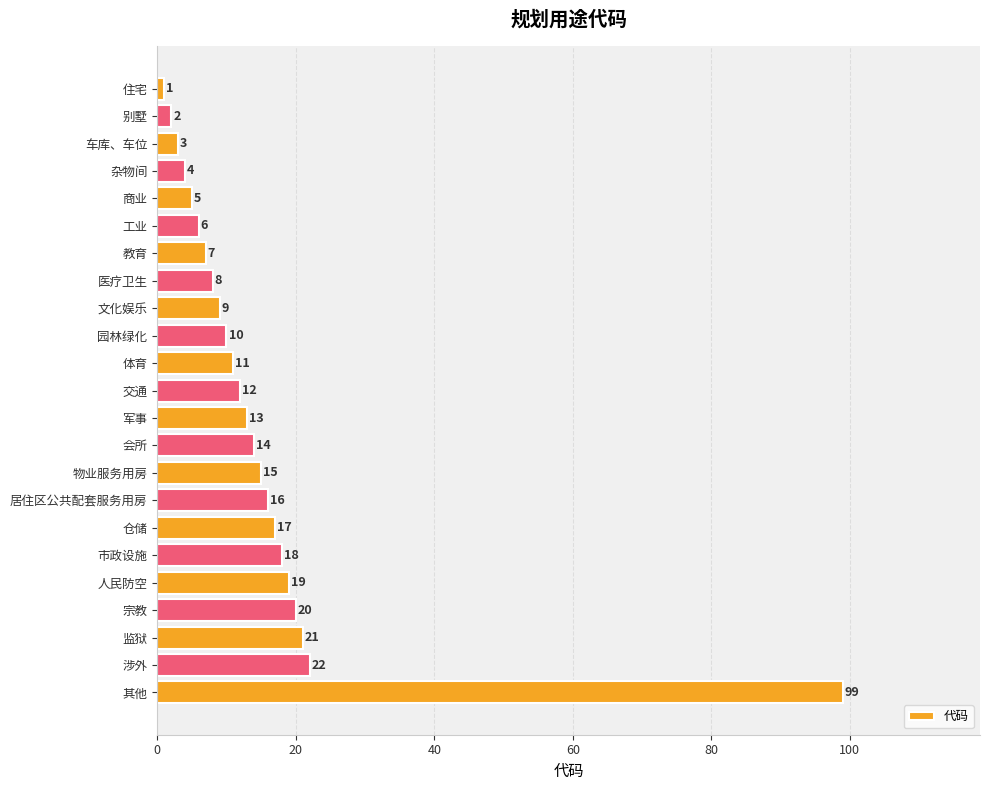

How many categories are shown in the chart?

23